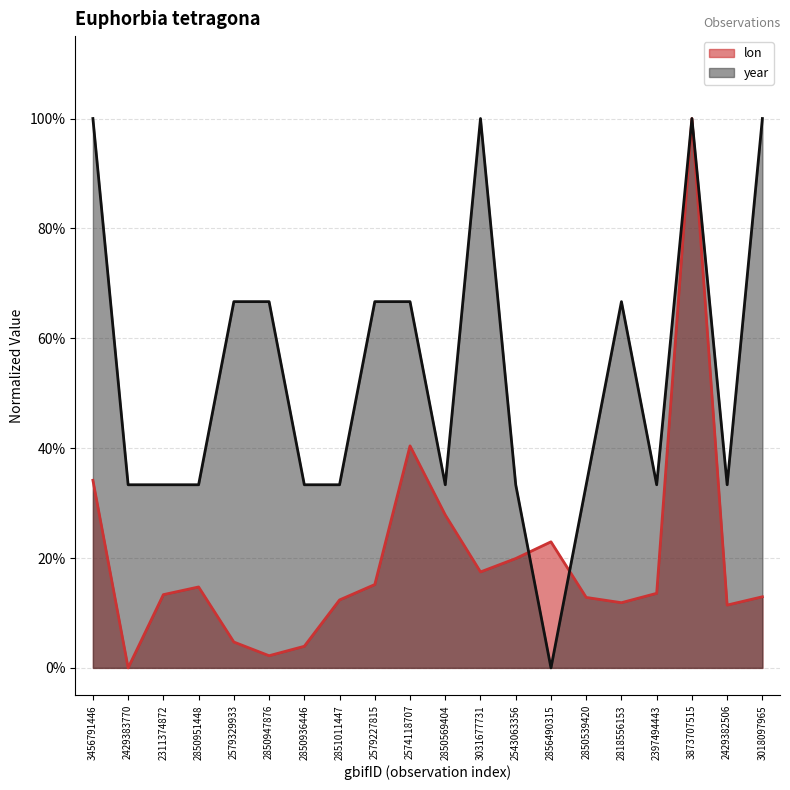

What is the total value across all series at 3018097965?

1.1